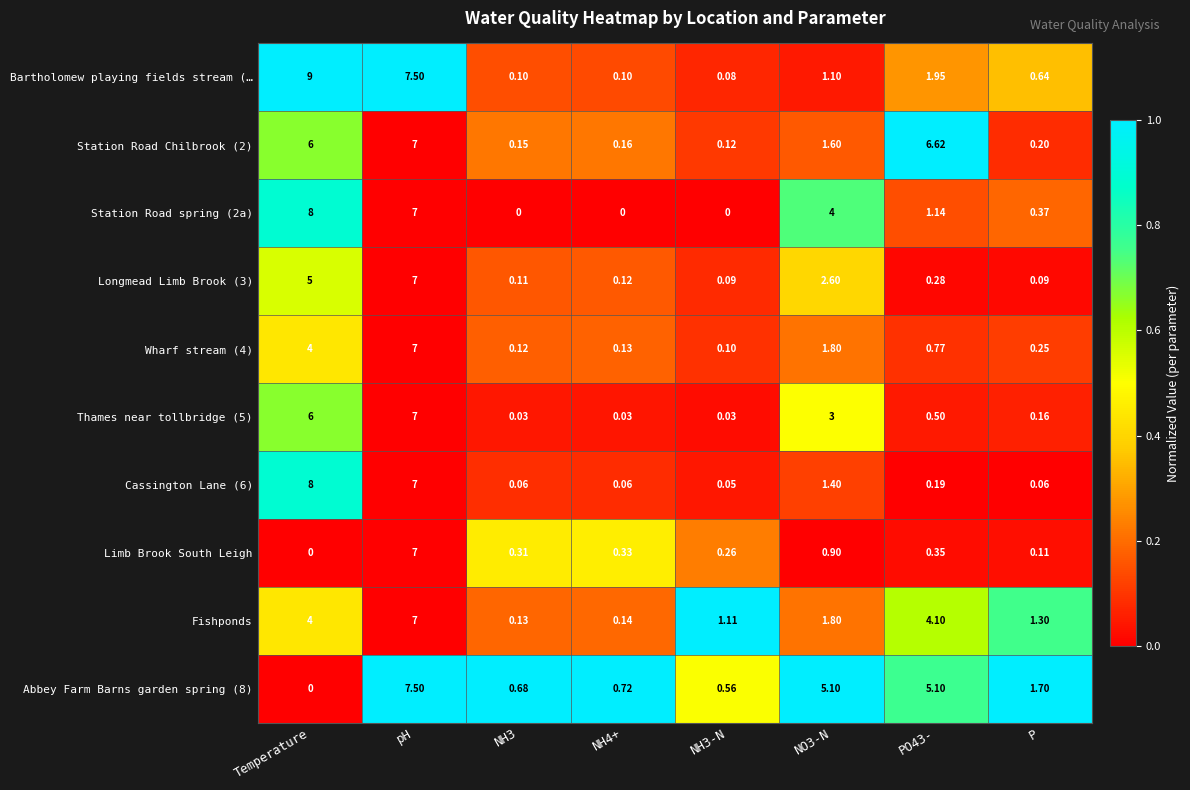

Which series has the widest spread of values?

Bartholomew playing fields stream (…